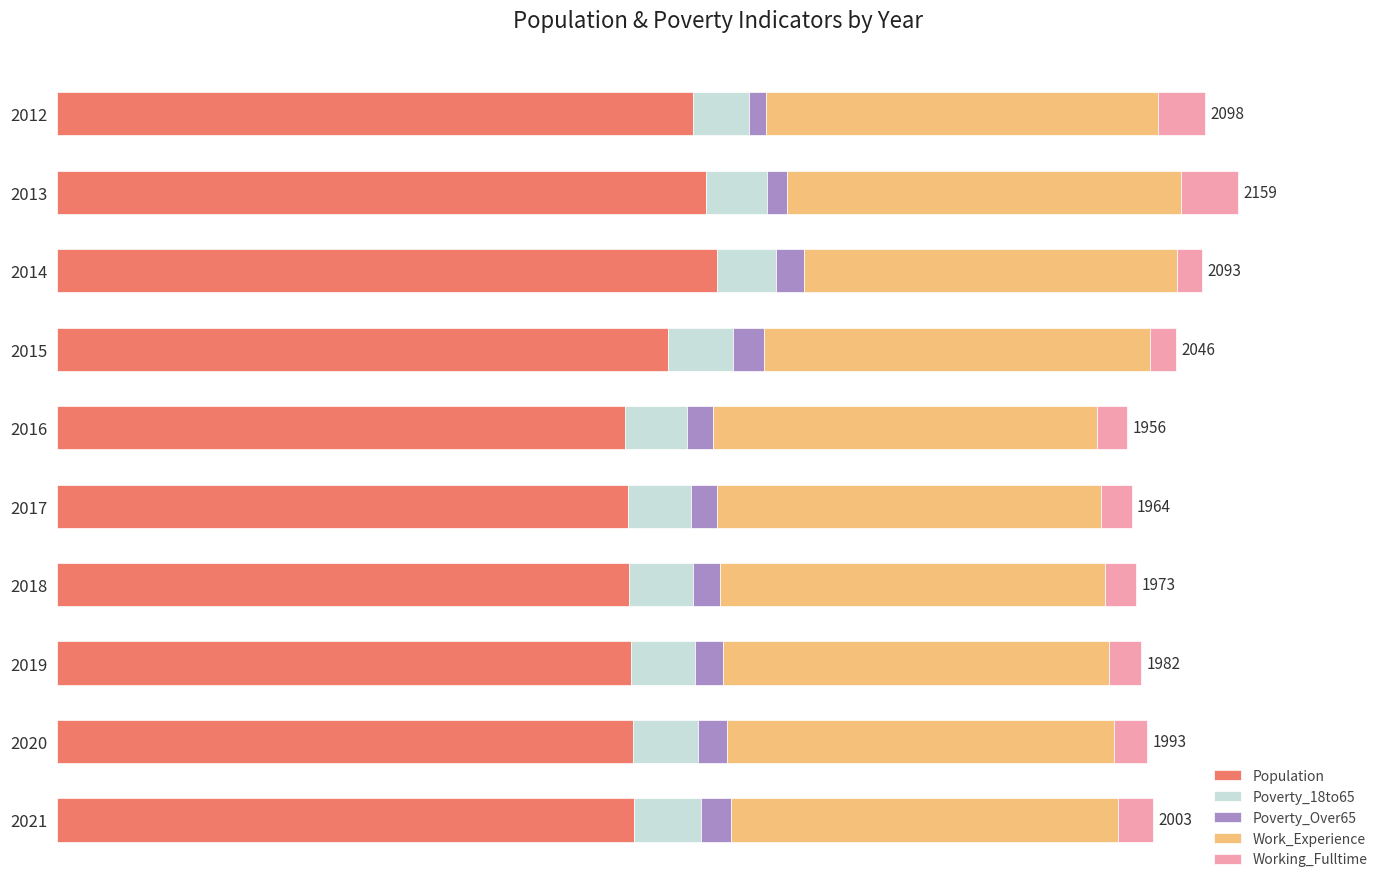

Reading right to left, extract all data points from this chart.

Population: 1055	1052	1049	1046	1044	1038	1116	1207	1187	1163
Poverty_18to65: 122	120	118	116	114	113	119	107	110	102
Poverty_Over65: 54	53	51	50	49	48	58	52	37	31
Work_Experience: 709	707	705	703	701	702	705	681	720	717
Working_Fulltime: 63	61	59	58	56	55	48	46	105	85